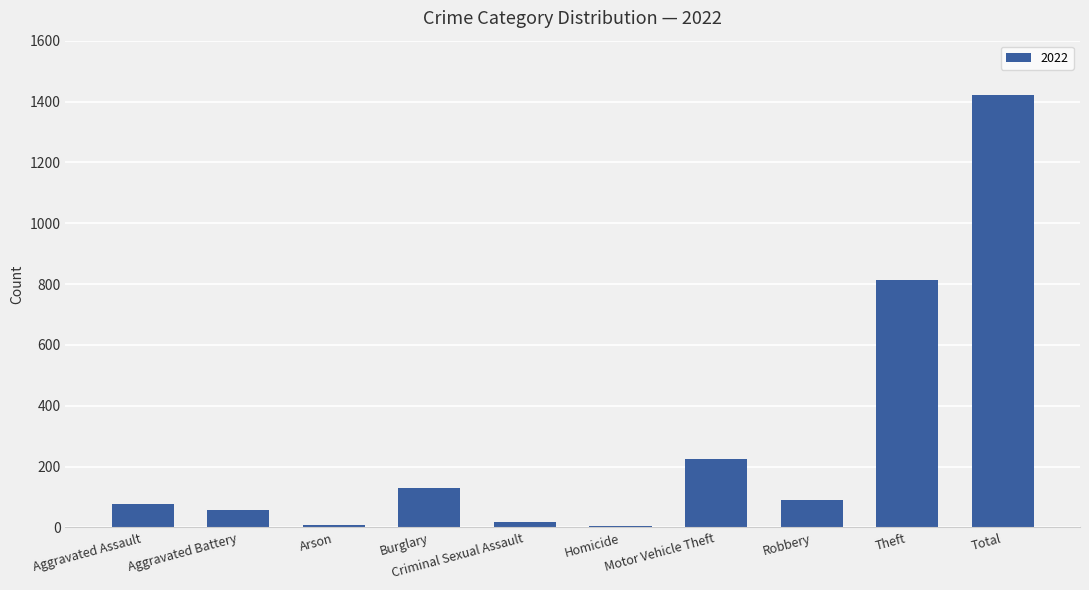

What is the average value?

285